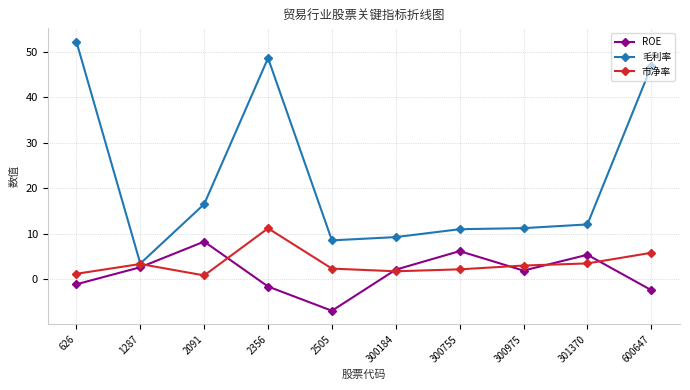

What is the approximate value of ROE at 300184?

2.1